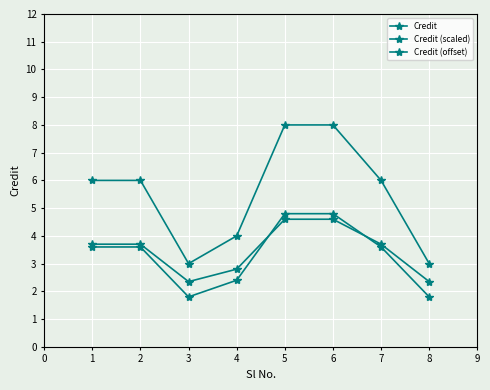

Count the number of categories in the chart.

8